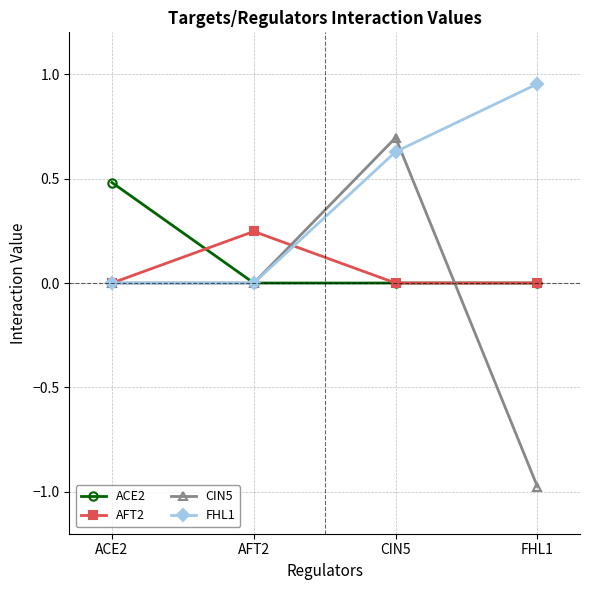

At which category does the chart reach its minimum across all series?

FHL1